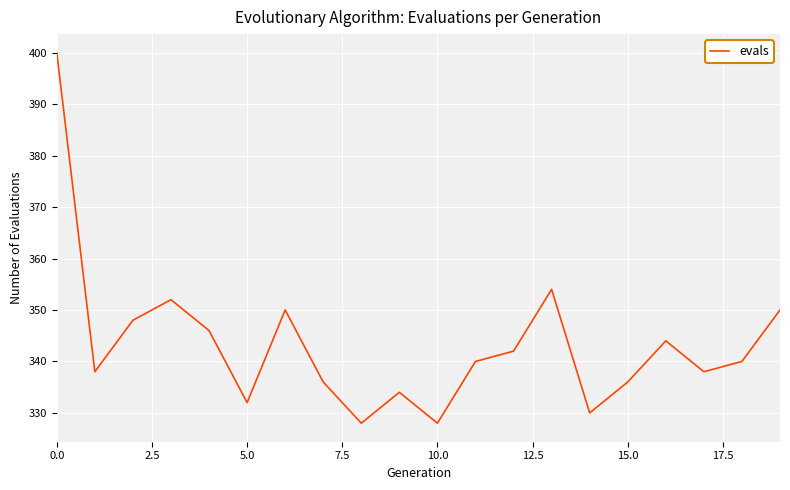

What is the smallest value displayed?

328